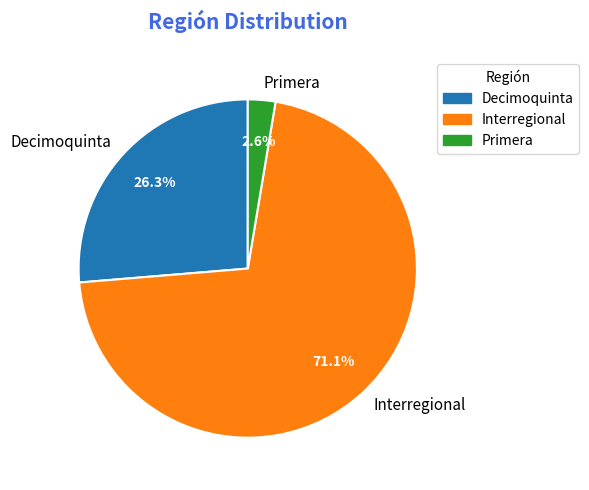

How much of the chart is everything except Interregional?

28.9%